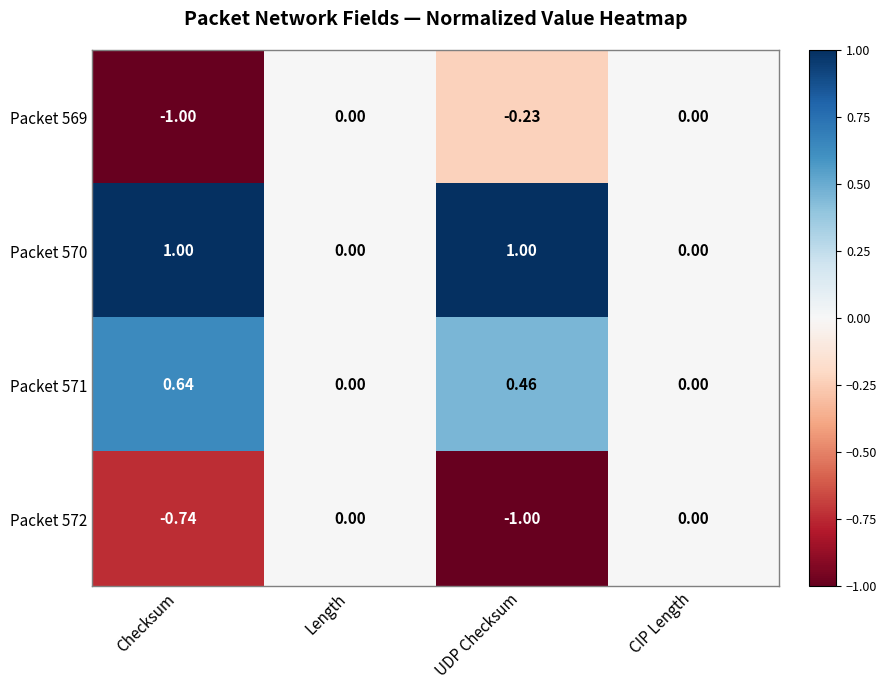

At which label does Packet 569 reach its minimum?

Checksum